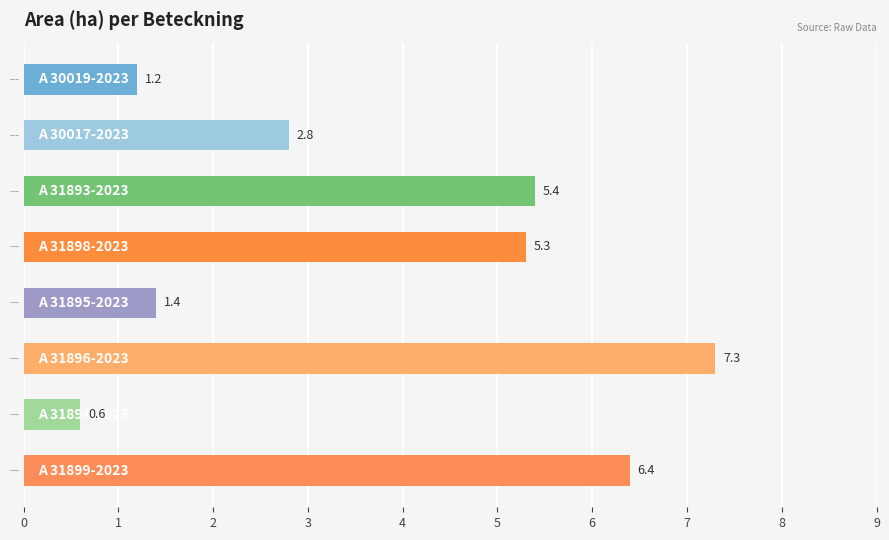

List the labels in order of value, smallest first.

A 31894-2023, A 30019-2023, A 31895-2023, A 30017-2023, A 31898-2023, A 31893-2023, A 31899-2023, A 31896-2023